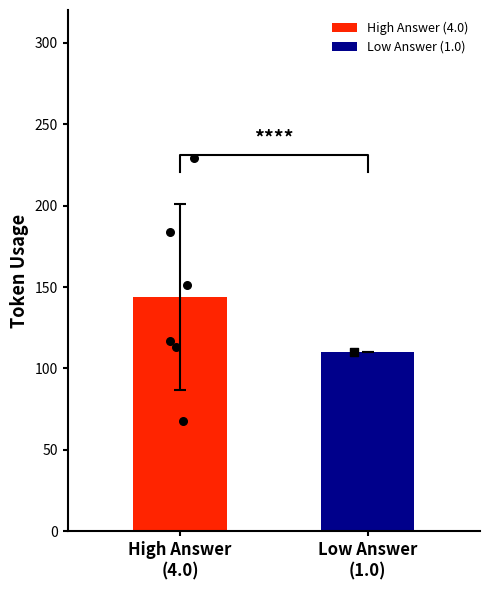

What is the maximum value for High Answer (4.0)?

143.7